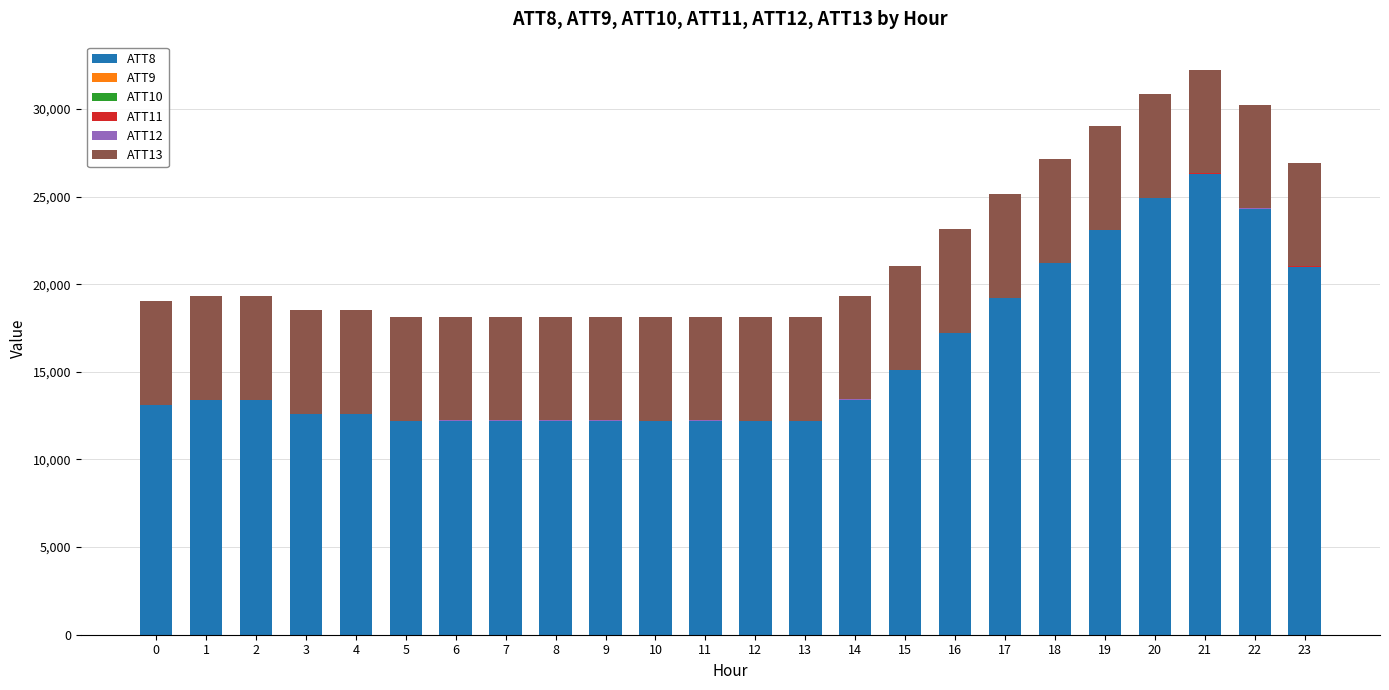

Which series has the largest range (max minus min)?

ATT8